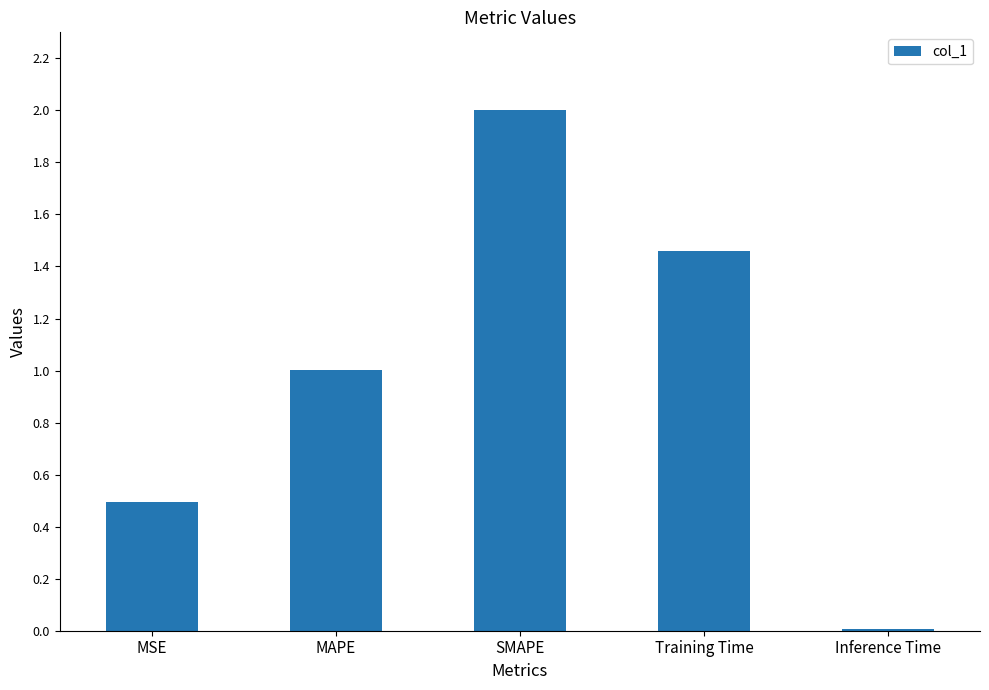

How many series are shown in this chart?

1